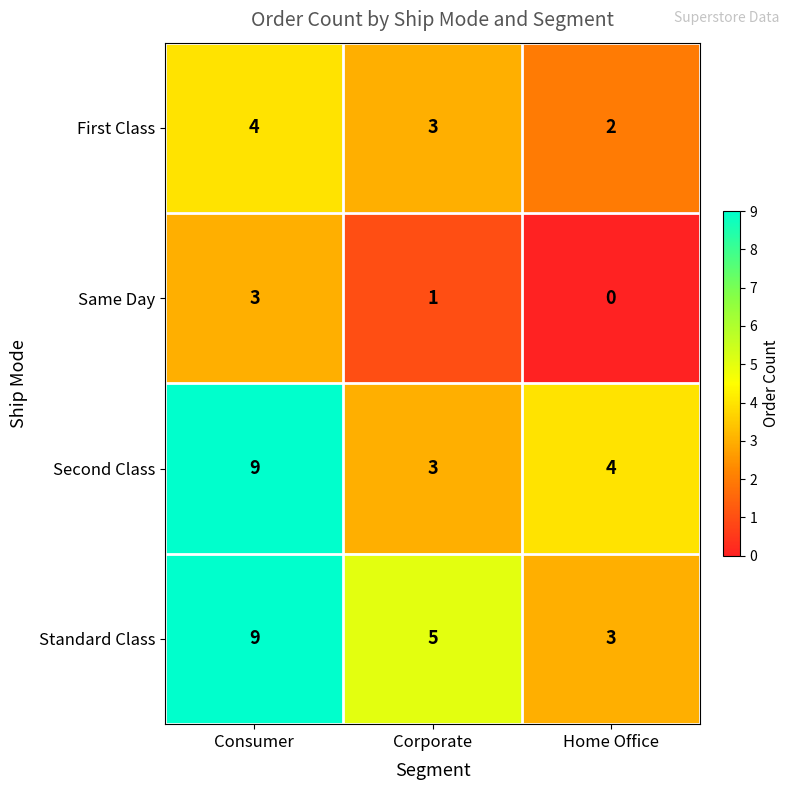

True or false: First Class has a value of 2 at Home Office.

True